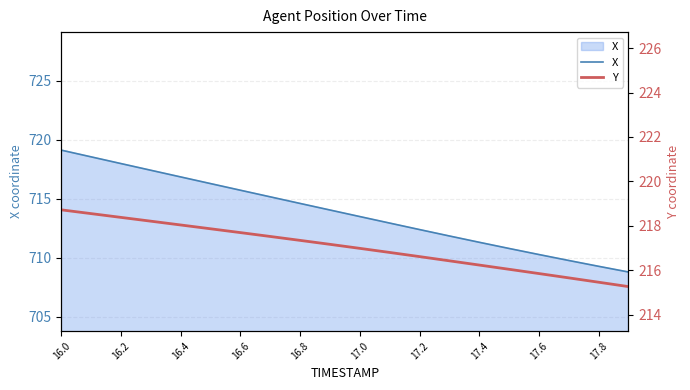

The value of X at 17.8 is 709.3. True or false?

True